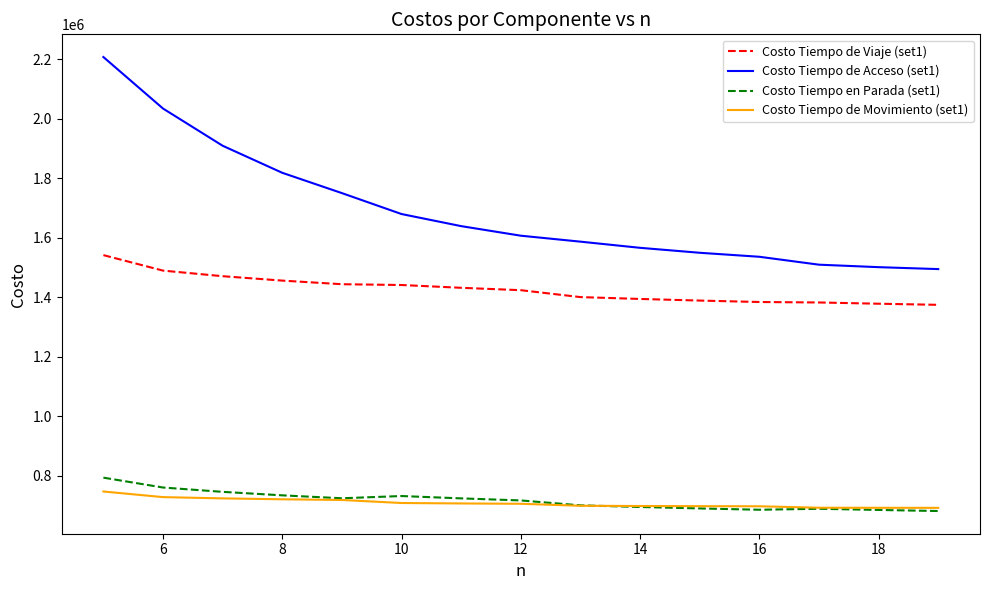

True or false: Costo Tiempo de Viaje (set1) and Costo Tiempo en Parada (set1) intersect in this chart.

False